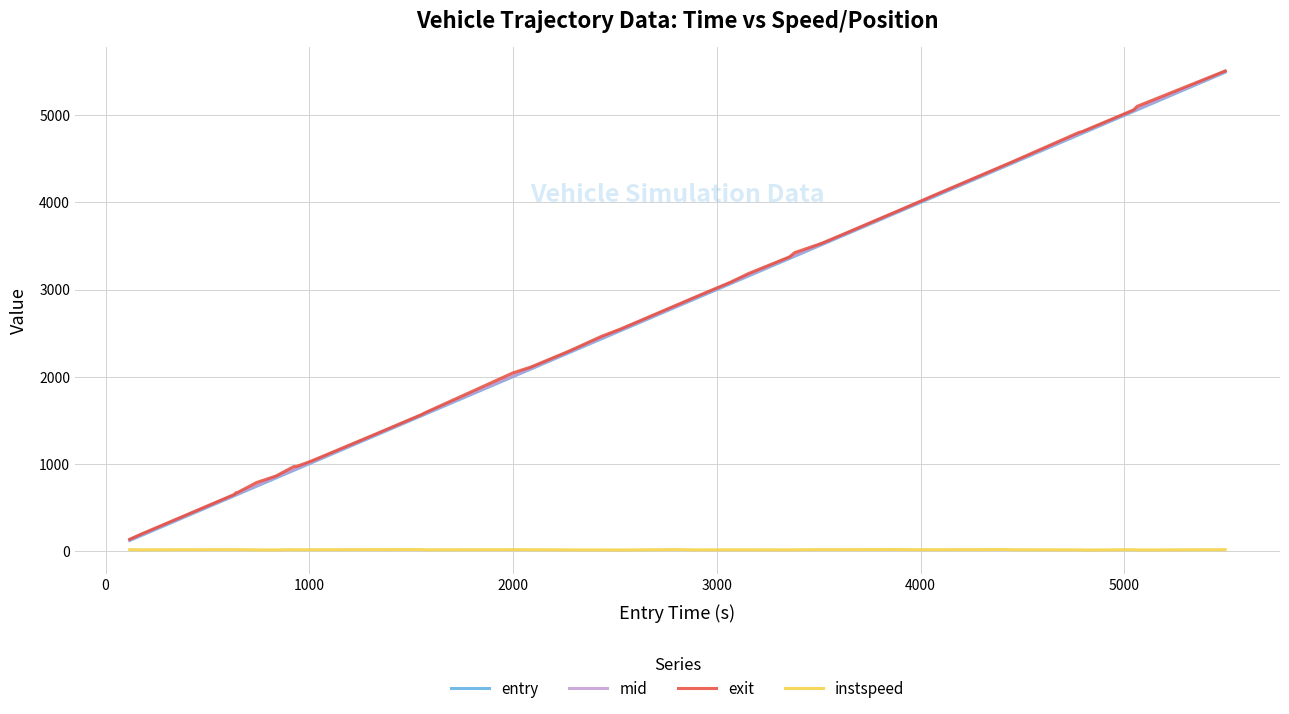

Which series has the largest range (max minus min)?

exit